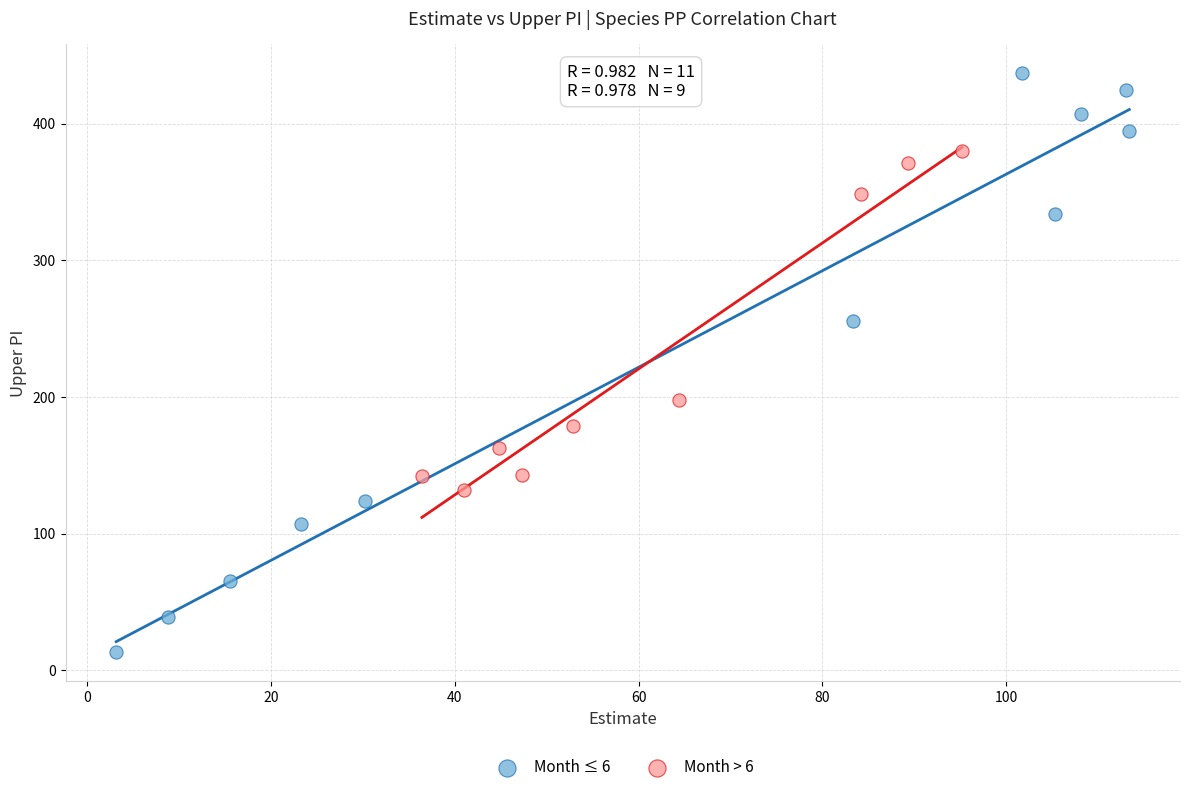

Which series reaches the minimum Y coordinate?

Month ≤ 6